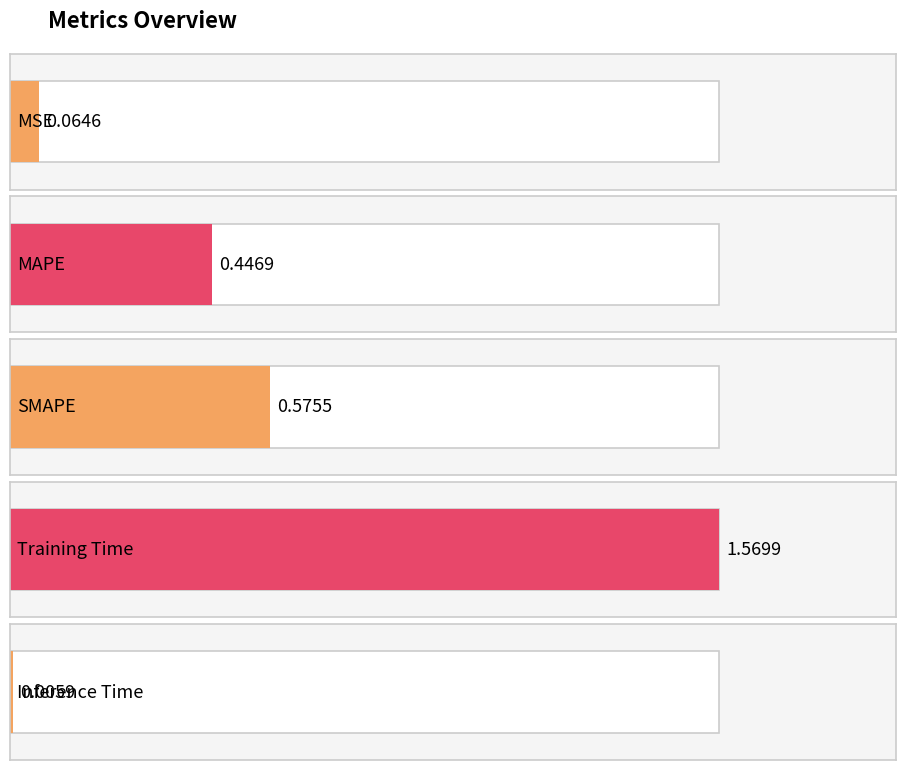

What is the average value?

0.5